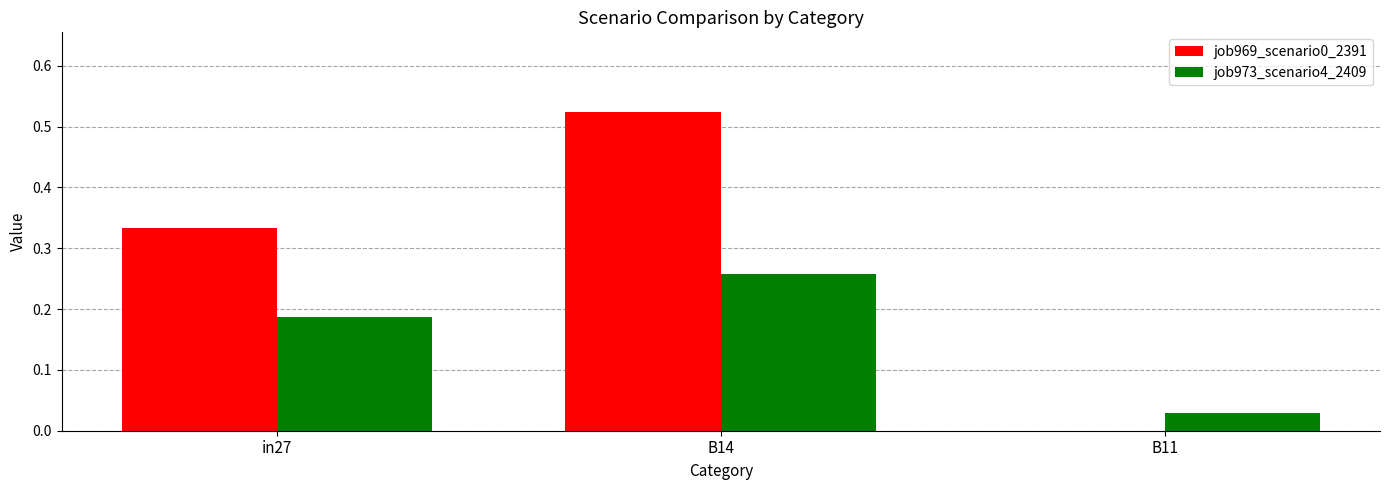

Which category has the highest value in the job969_scenario0_2391 series?

B14